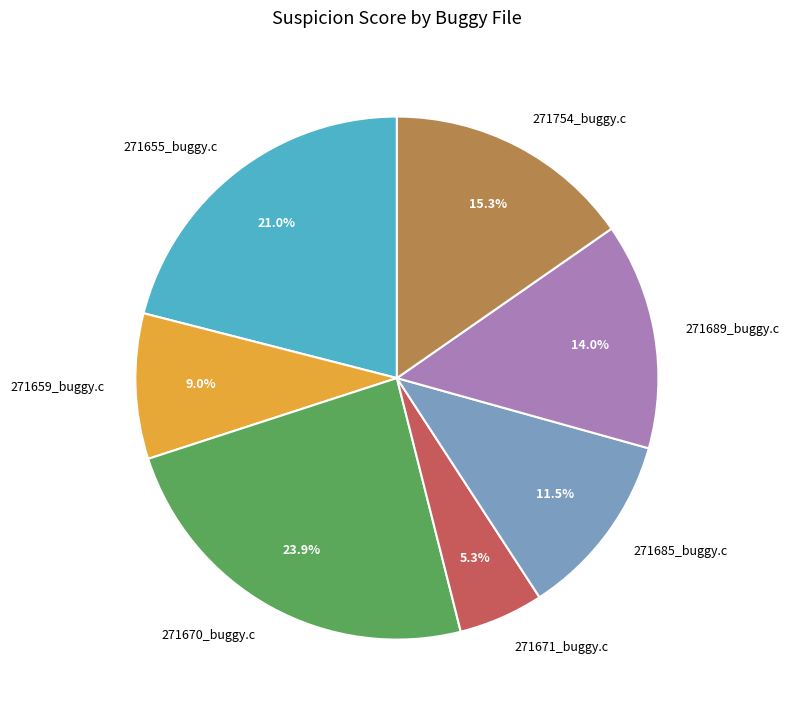

To the nearest percent, what is the combined percentage of 271754_buggy.c and 271671_buggy.c?

21%